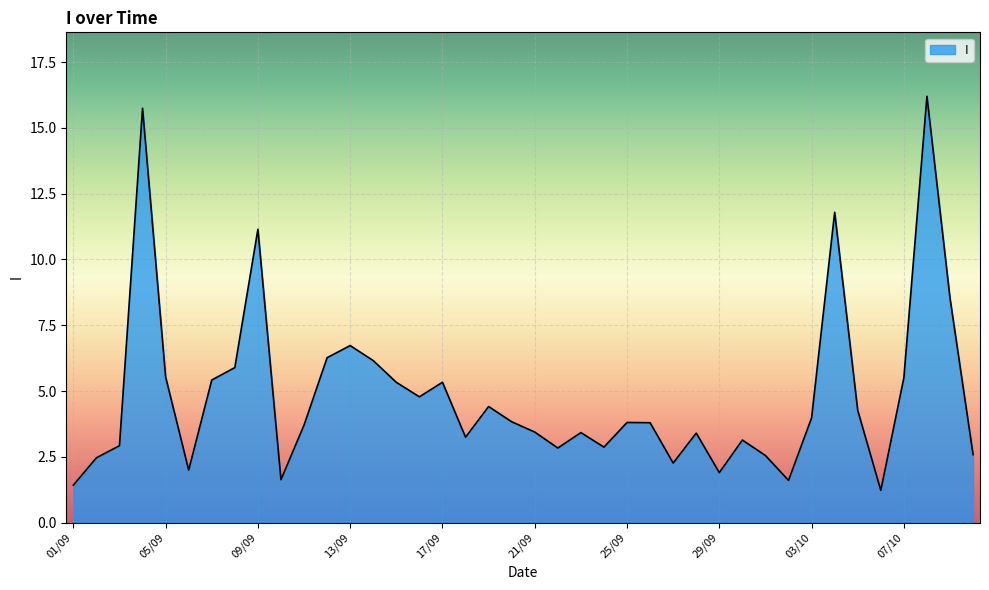

What is the greatest value displayed?

16.2